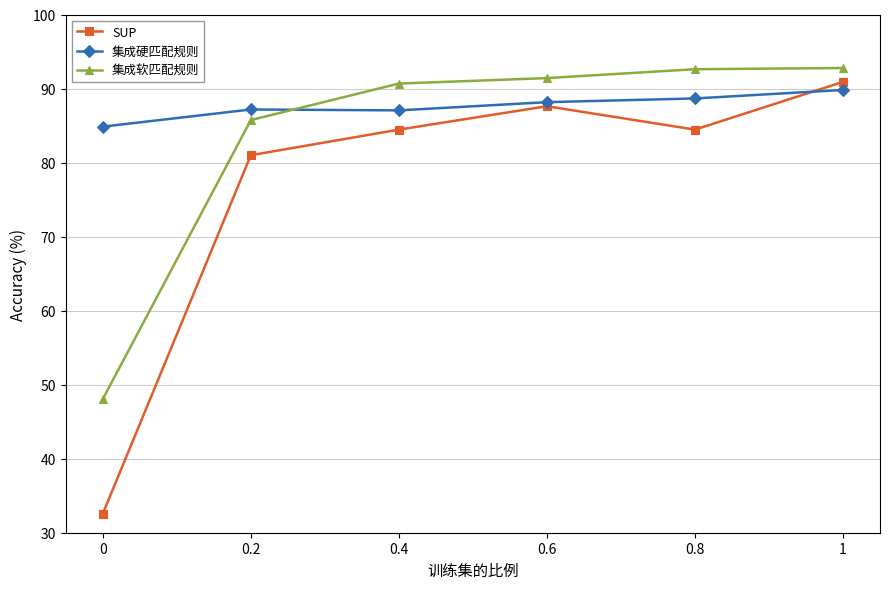

Is the value of 集成软匹配规则 at 0.6 greater than the value of 集成硬匹配规则 at 0.4?

Yes